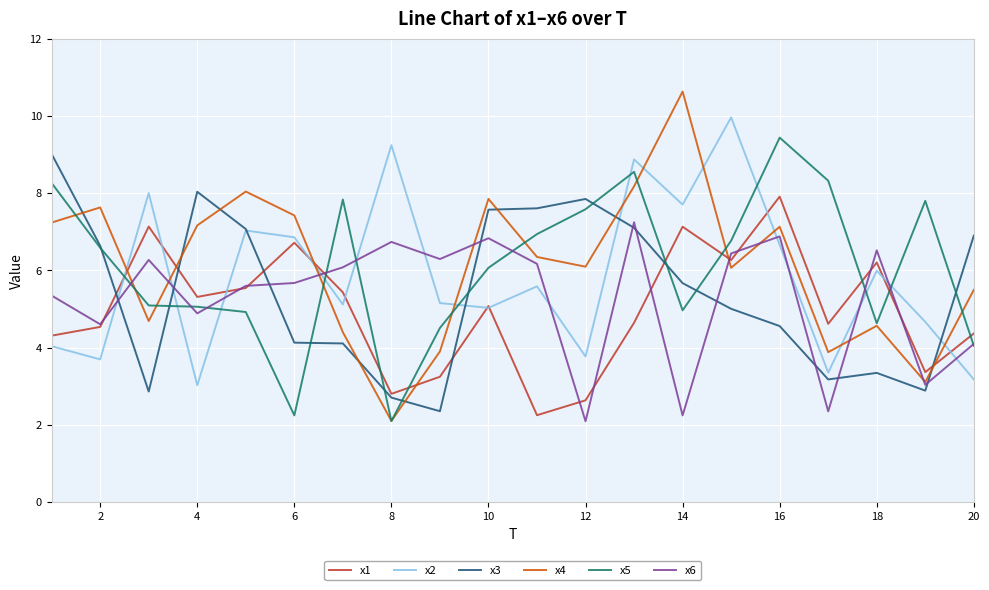

True or false: x1 and x4 intersect in this chart.

True